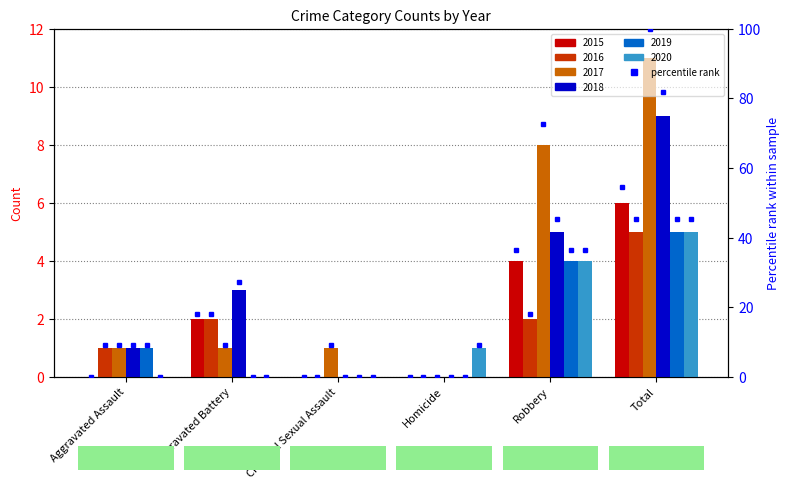

Is it true that the value at Criminal Sexual Assault is 0.0?

True